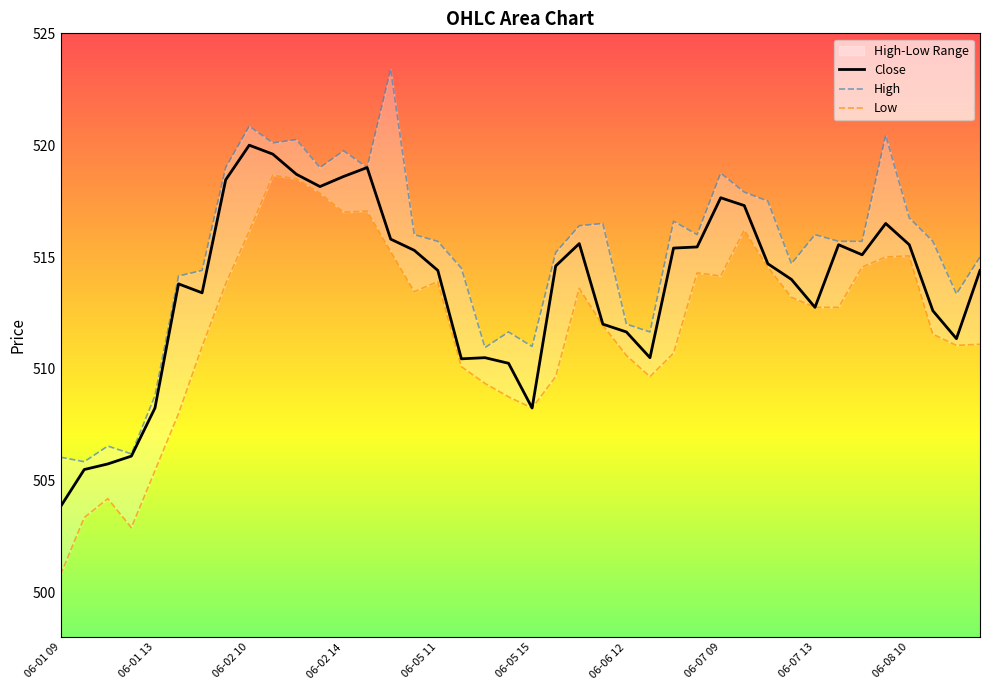

Is it true that Close equals 518.6 at 06-02 14?

True